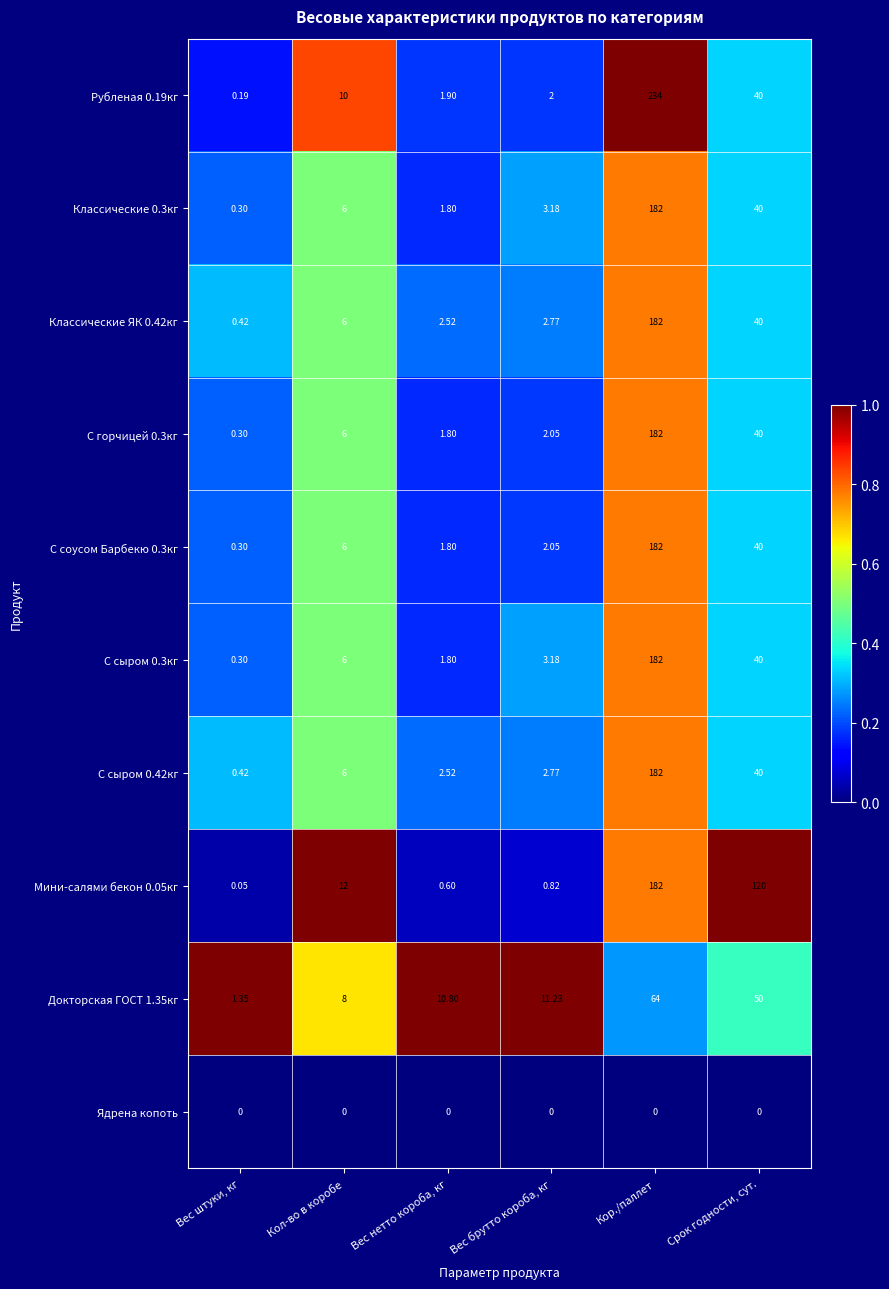

Is the value of С сыром 0.42кг at Срок годности, сут. greater than the value of Классические 0.3кг at Вес нетто короба, кг?

Yes